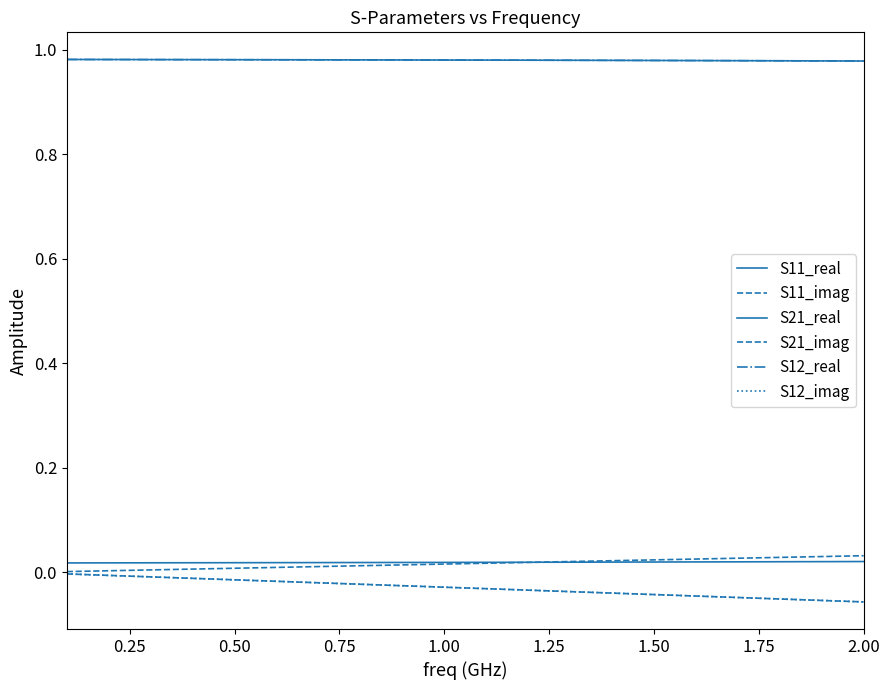

What is the label of the 3rd point from the left?

0.50